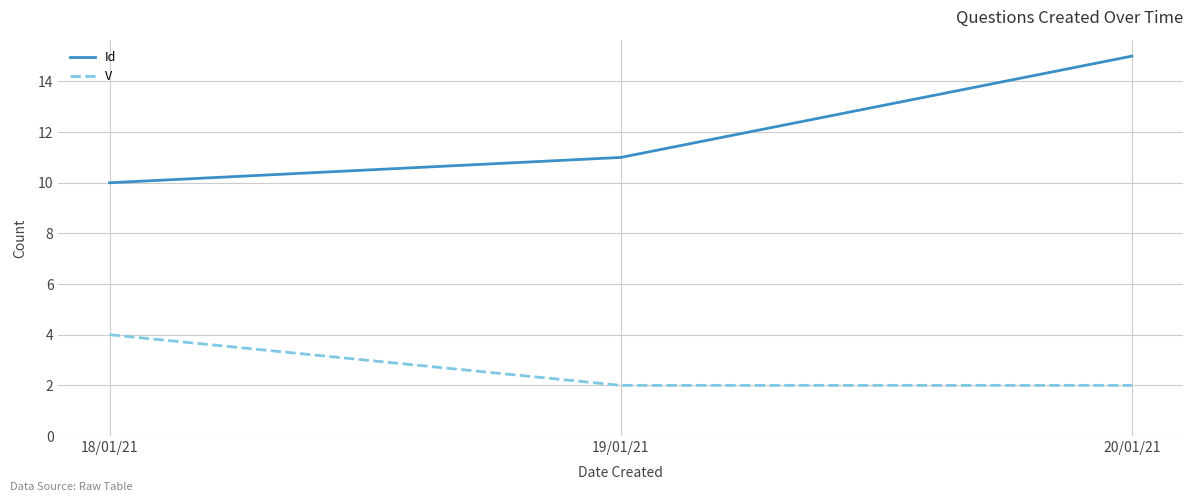

At which label does Id reach its peak?

20/01/21